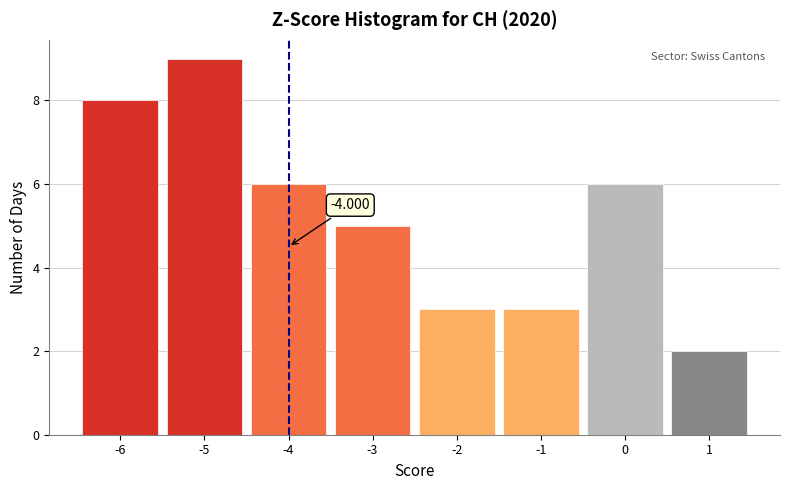

Over which range of the x-axis is the bar tallest?

-5.5 to -4.5